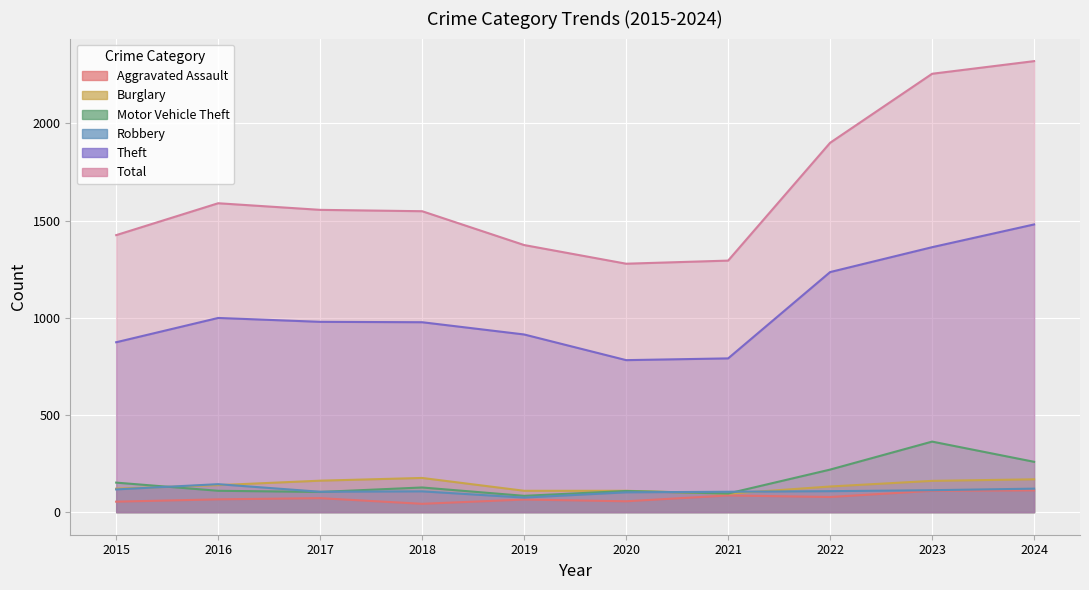

At which label does Aggravated Assault reach its peak?

2024